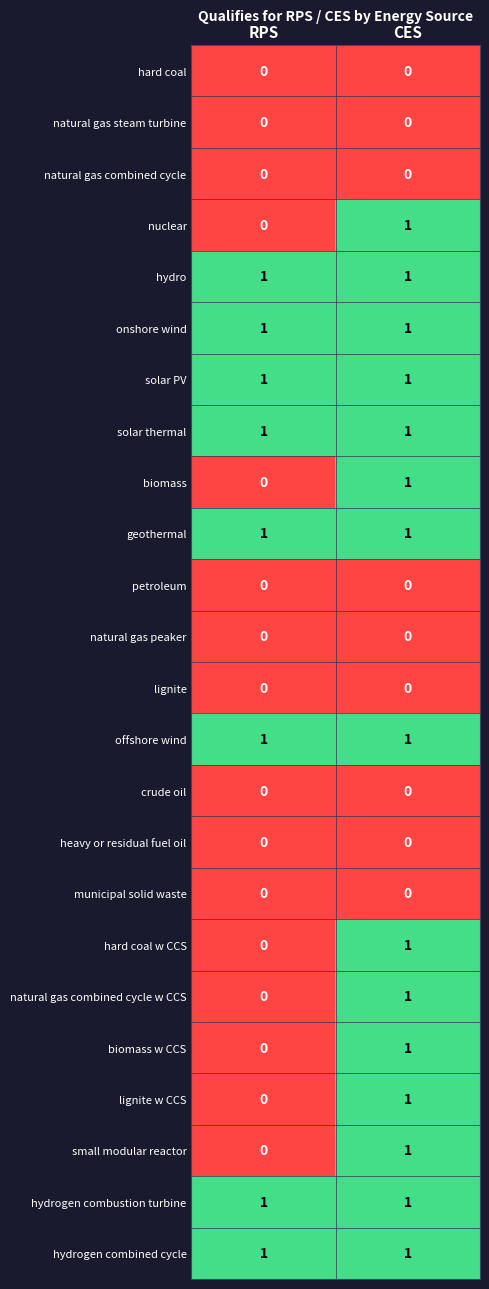

List the labels in order of nuclear value, largest first.

CES, RPS